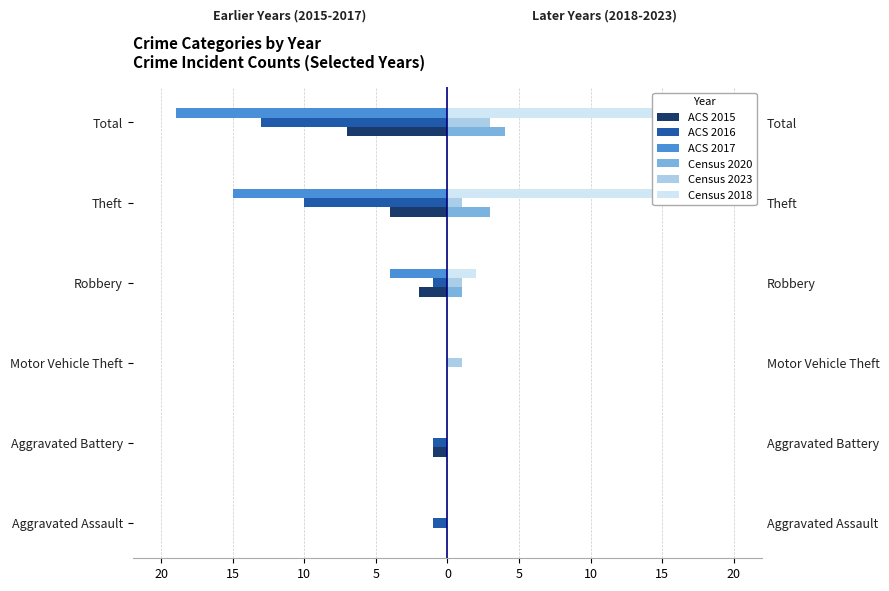

Reading right to left, extract all data points from this chart.

ACS 2015: -7	-4	-2	0	-1	0
ACS 2016: -13	-10	-1	0	-1	-1
ACS 2017: -19	-15	-4	0	0	0
Census 2020: 4	3	1	0	0	0
Census 2023: 3	1	1	1	0	0
Census 2018: 19	17	2	0	0	0